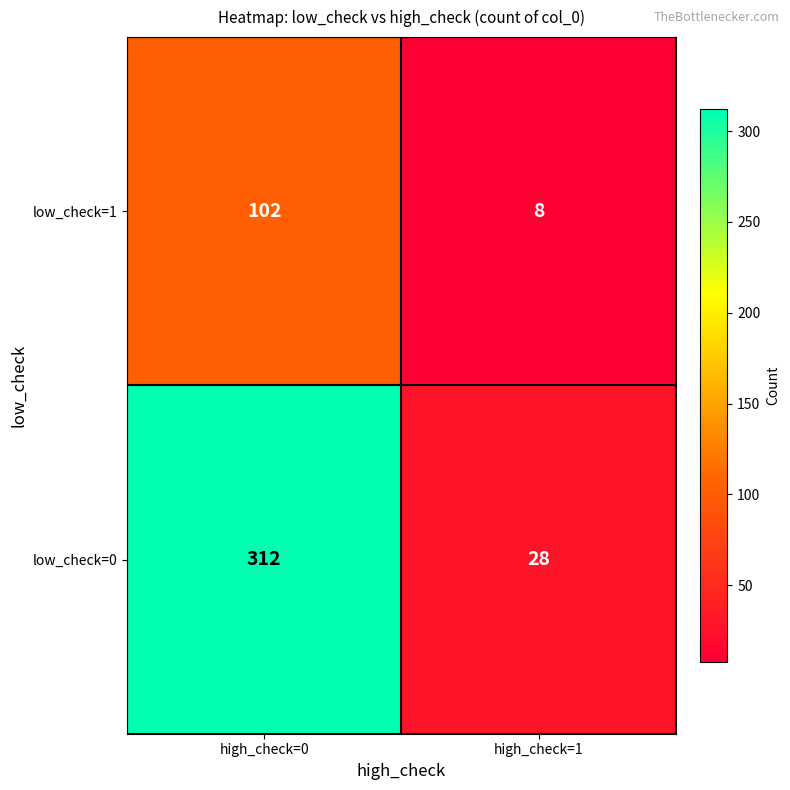

Which series changed the most between high_check=0 and high_check=1?

low_check=0